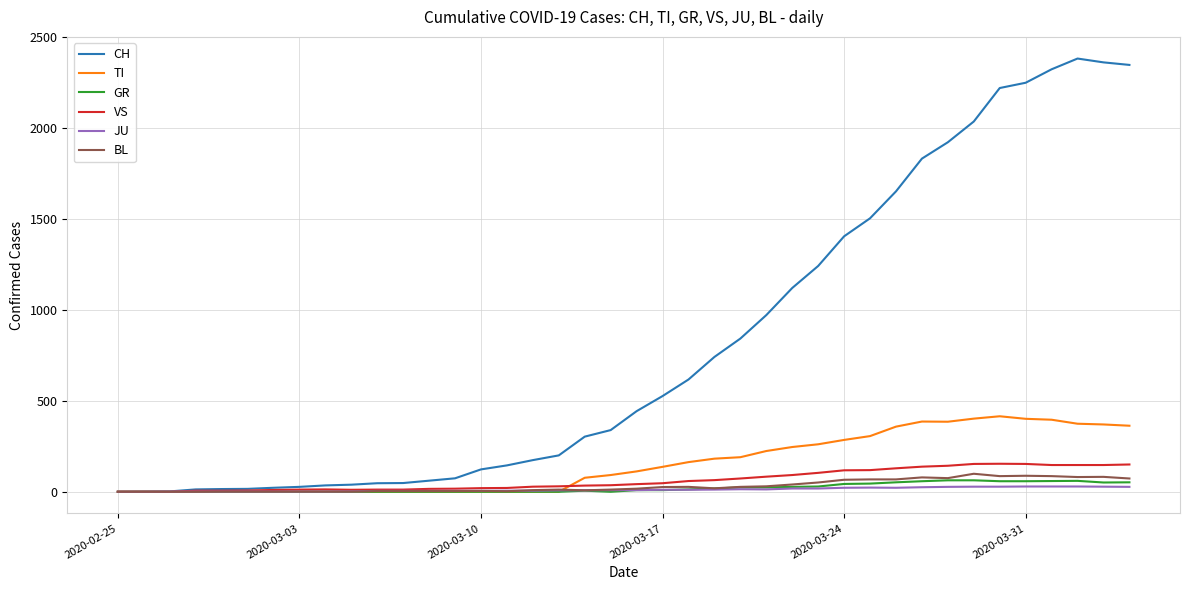

Which series has the largest total across all categories?

CH